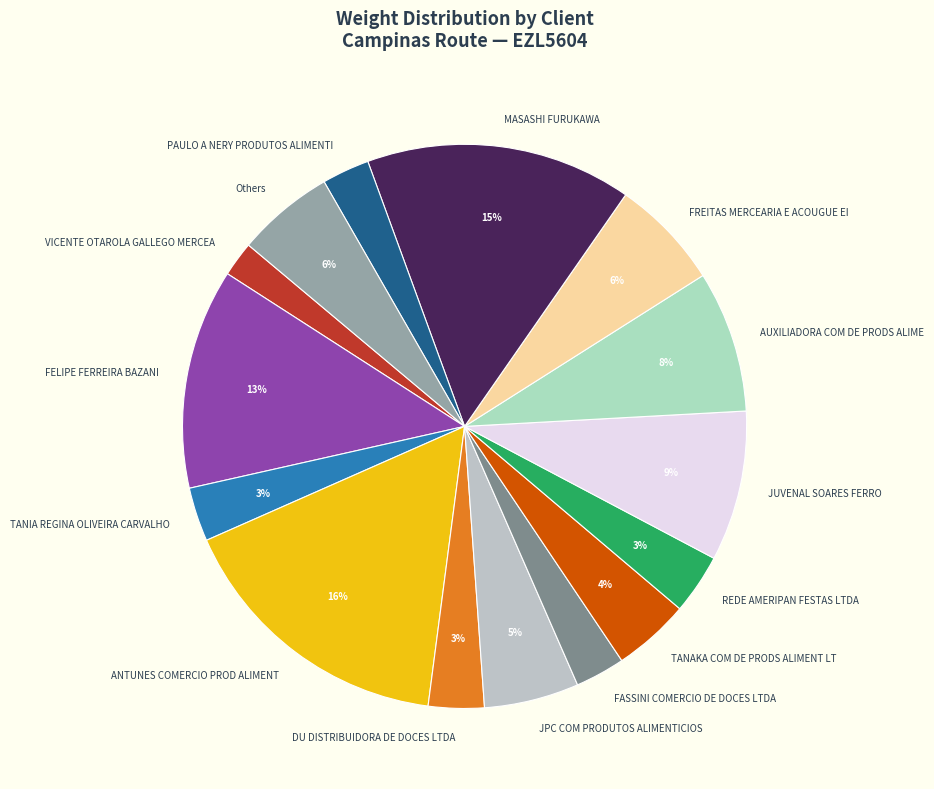

Between JPC COM PRODUTOS ALIMENTICIOS and FREITAS MERCEARIA E ACOUGUE EI, which is larger?

FREITAS MERCEARIA E ACOUGUE EI